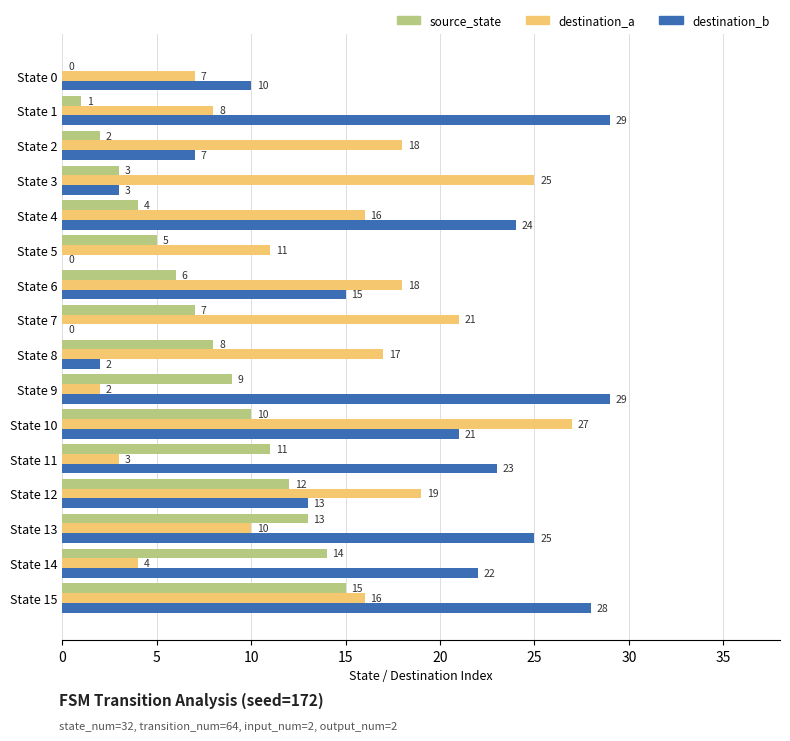

How many series are shown in this chart?

3